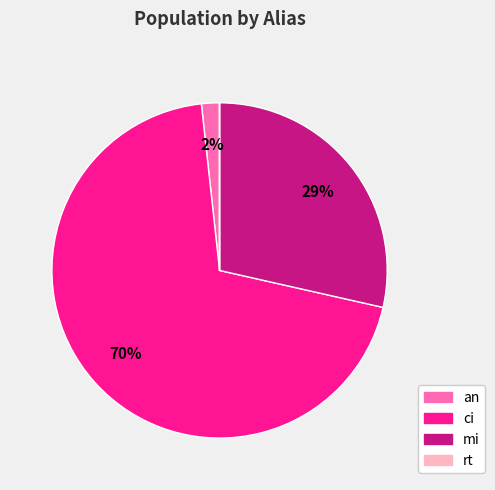

Which slice is the largest?

ci